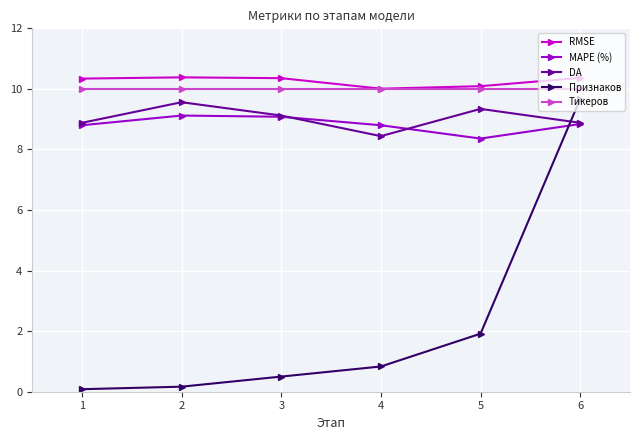

How many series are shown in this chart?

5